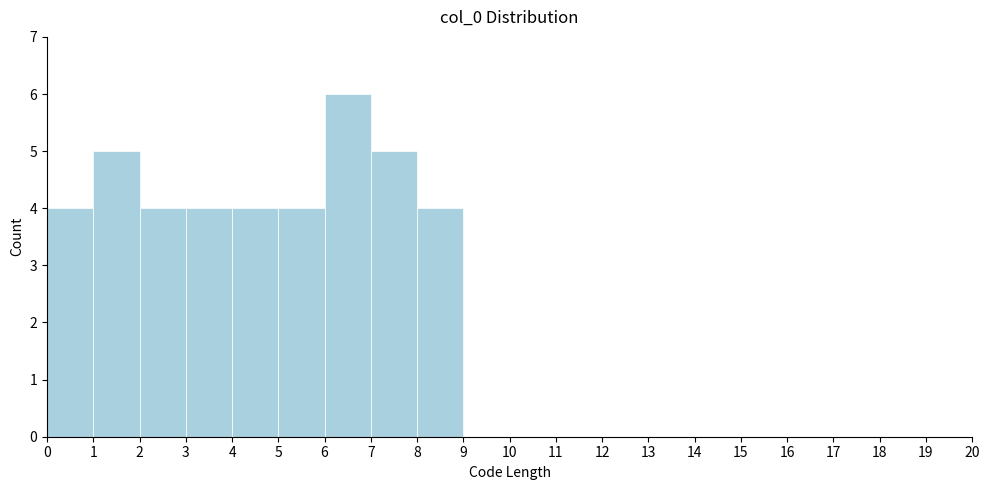

Reading left to right, transcribe this chart: for each bar, give the range it covers on the x-axis and its height. The values are not printed on the chart, so give them approximately, as read against the axis.

0 to 1: 4
1 to 2: 5
2 to 3: 4
3 to 4: 4
4 to 5: 4
5 to 6: 4
6 to 7: 6
7 to 8: 5
8 to 9: 4
9 to 10: 0
10 to 11: 0
11 to 12: 0
12 to 13: 0
13 to 14: 0
14 to 15: 0
15 to 16: 0
16 to 17: 0
17 to 18: 0
18 to 19: 0
19 to 20: 0